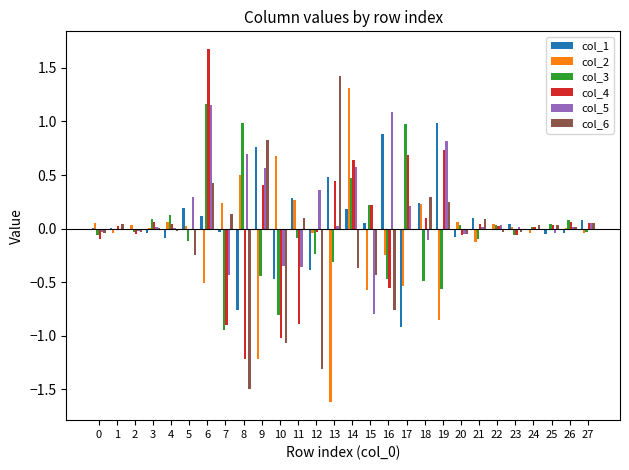

True or false: col_4 has a value of 0.1 at 9.

False